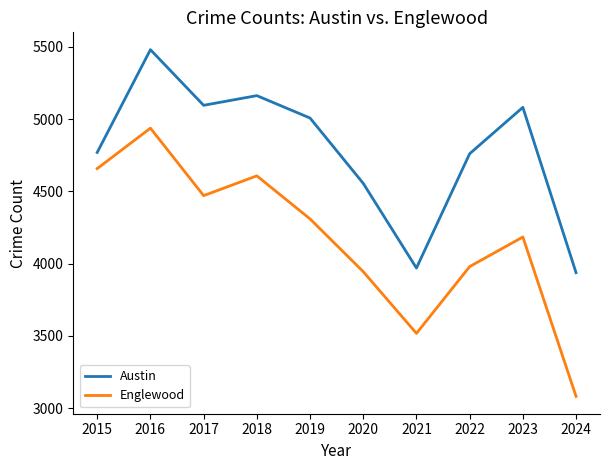

Does the chart have visible grid lines?

No